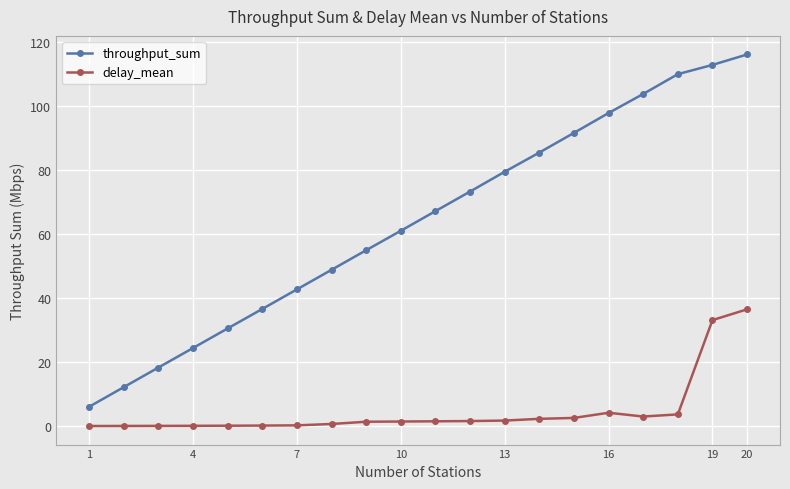

True or false: throughput_sum and delay_mean cross at least once.

False